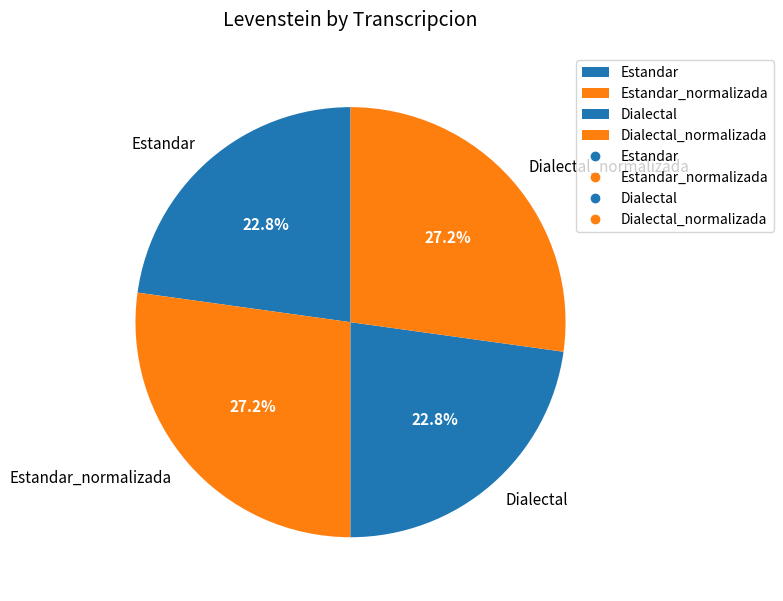

Is there any slice that represents more than half of the pie?

No